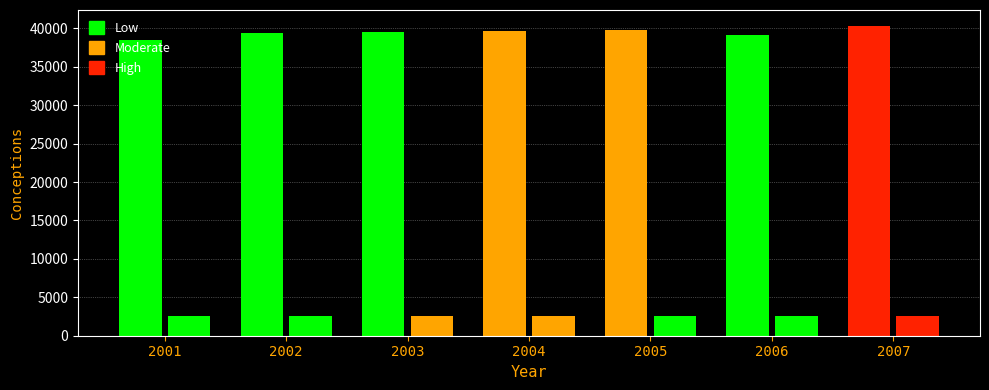

True or false: England has a value of 10030 at 2001.

False